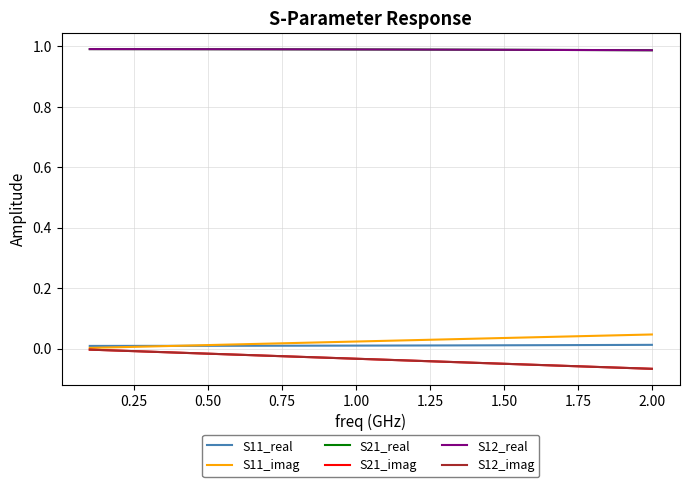

Which series has the largest total across all categories?

S21_real